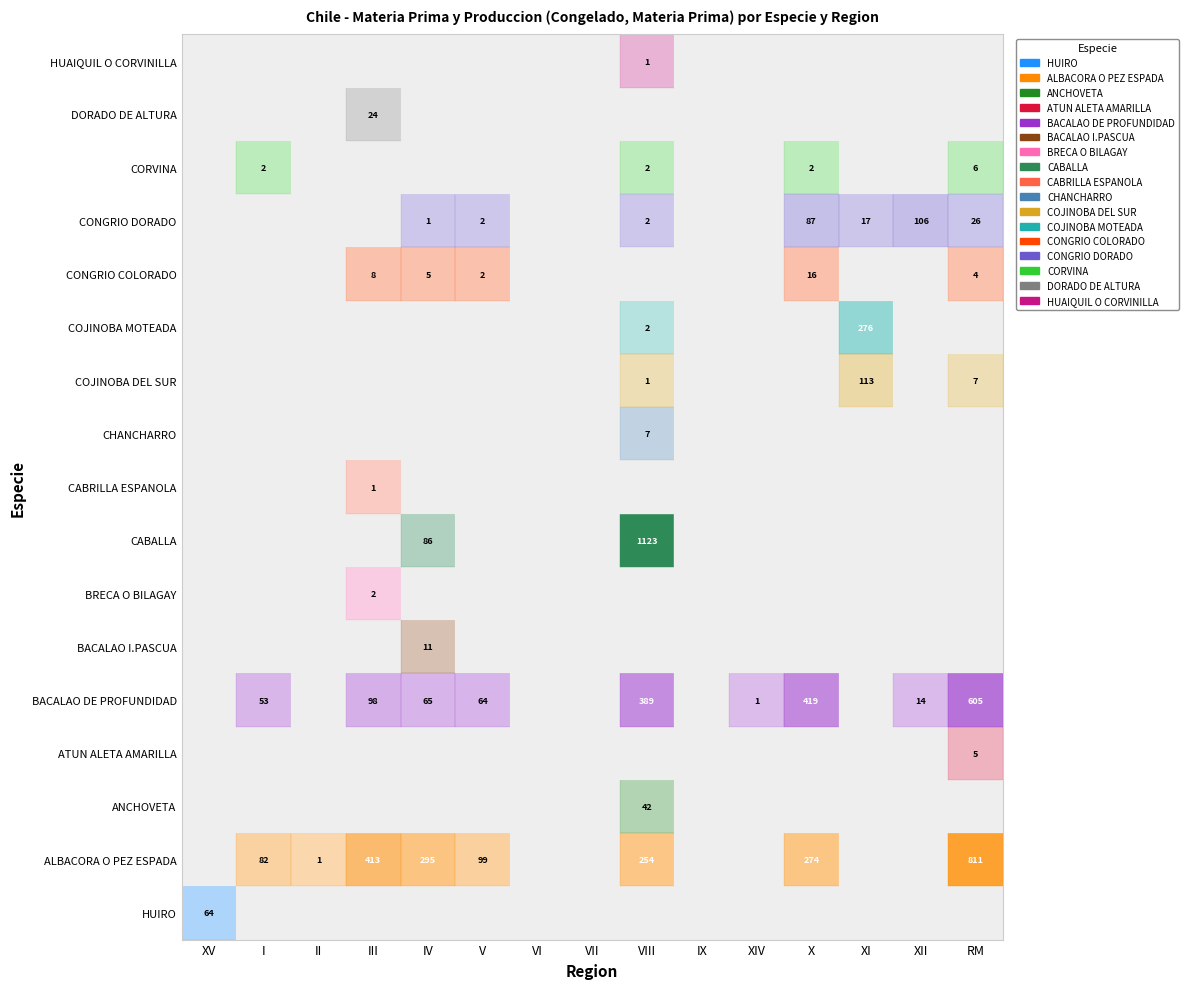

What is the total value across all series at I?

137